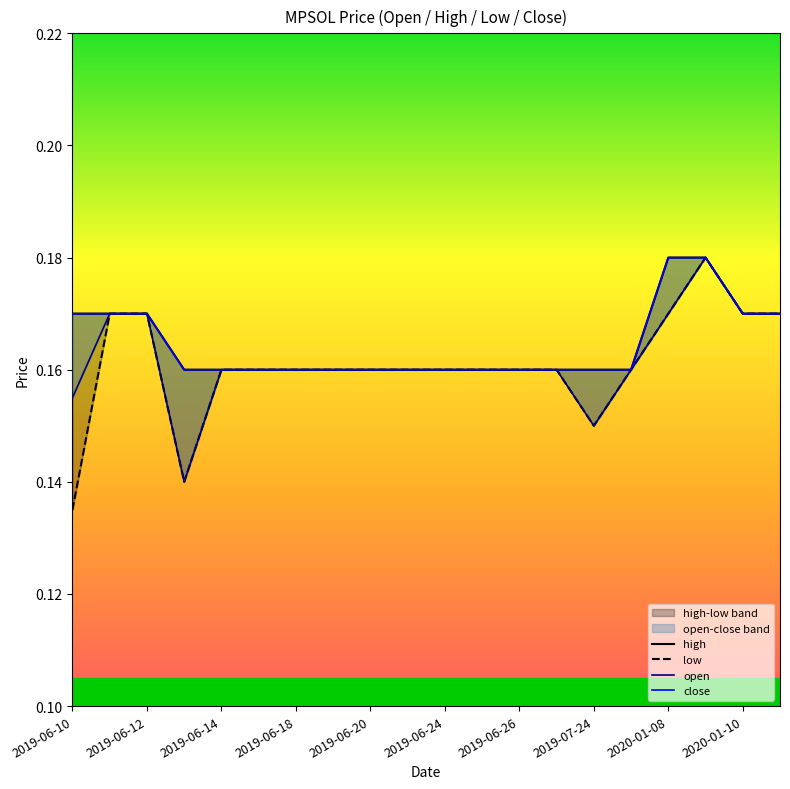

Which label corresponds to the smallest value in the chart?

2019-06-10